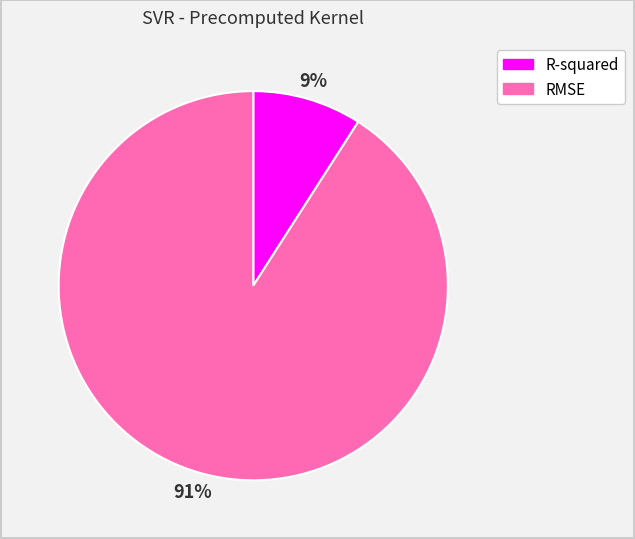

Rank the categories by value from lowest to highest.

R-squared, RMSE